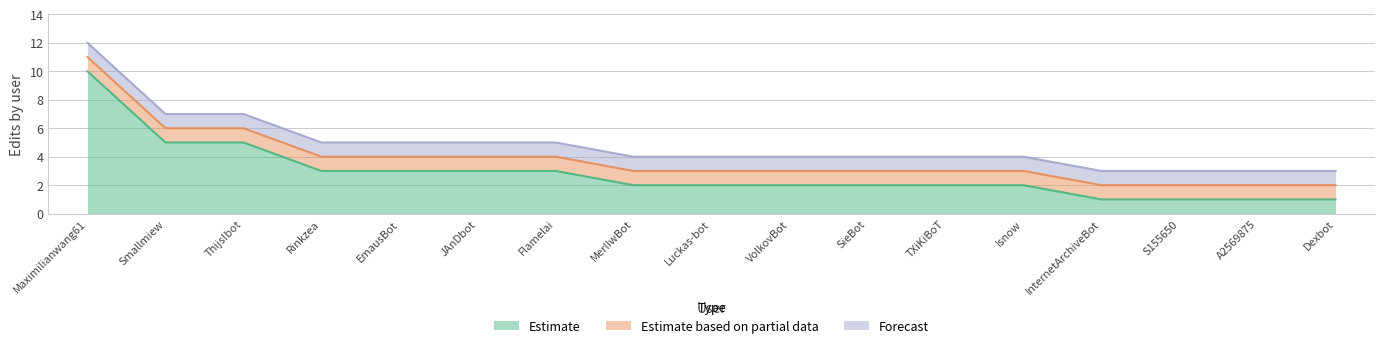

How many categories are shown in the chart?

17